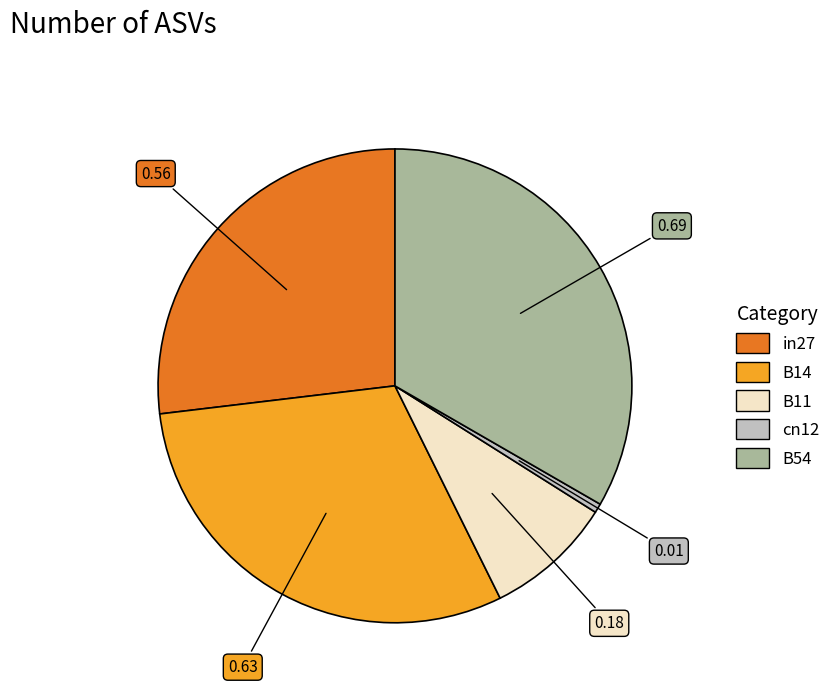

Count the number of slices in the pie.

5